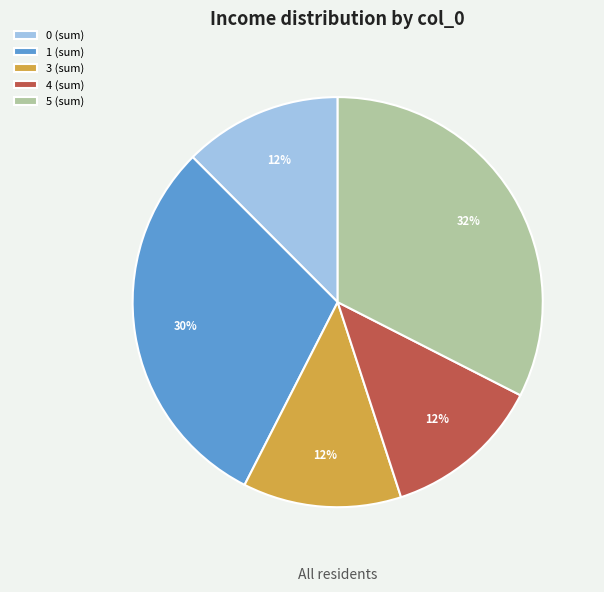

To the nearest percent, what is the average slice percentage?

20%